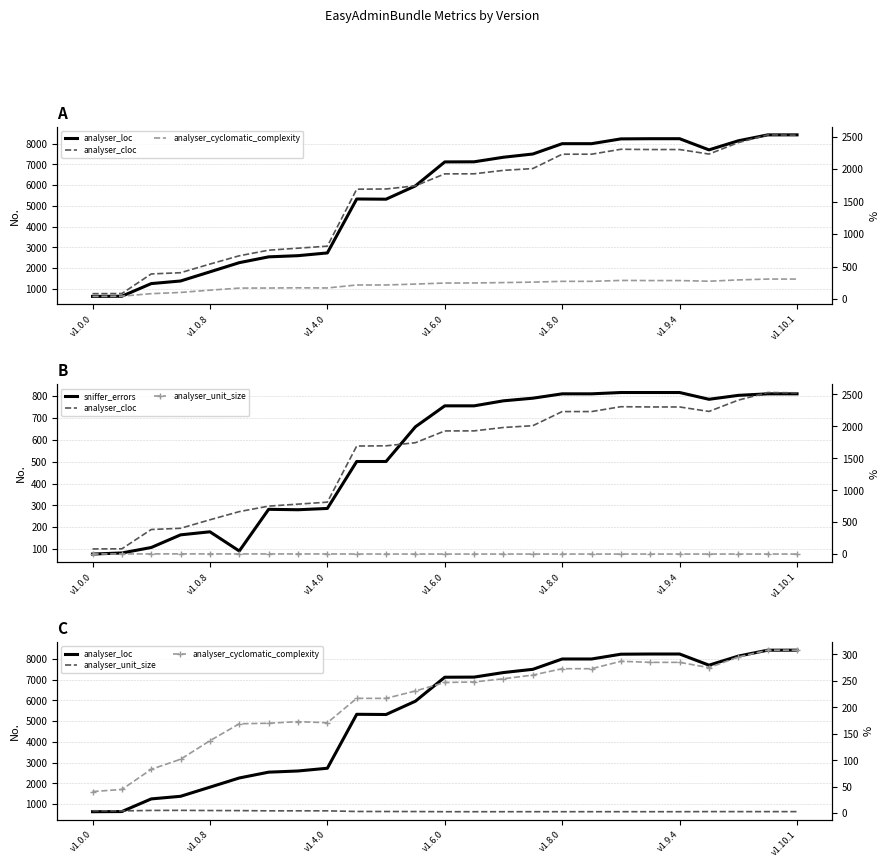

Where is analyser_cloc nearest to the value 1306?

9